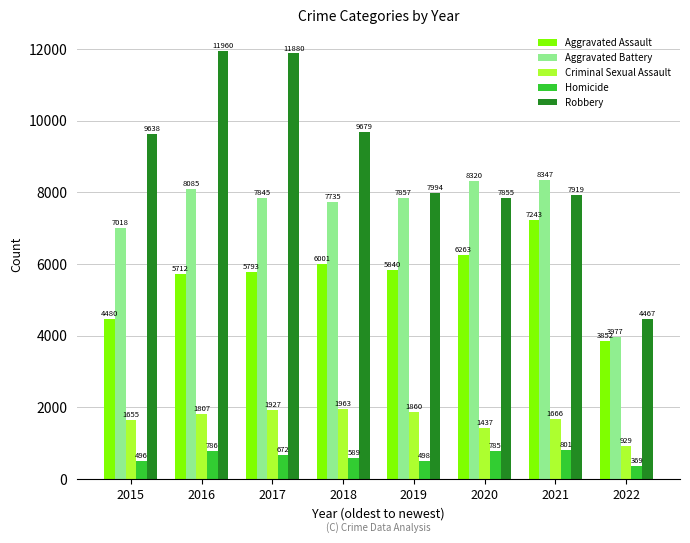

Rank the categories by Aggravated Assault value from highest to lowest.

2021, 2020, 2018, 2019, 2017, 2016, 2015, 2022